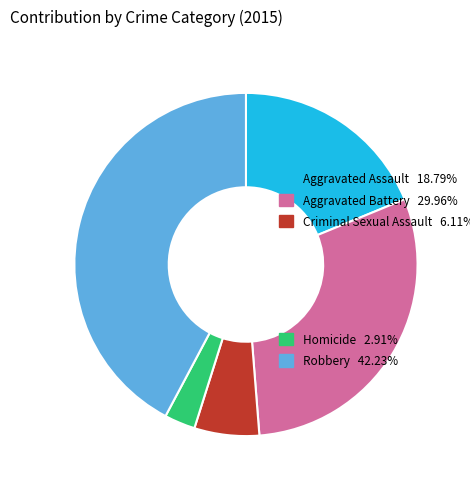

How many slices are in this pie chart?

5